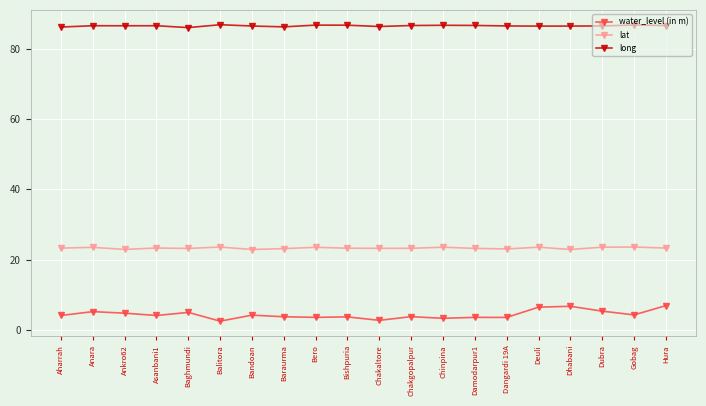

The long series shows 112.7 at Damodarpur1. True or false?

False